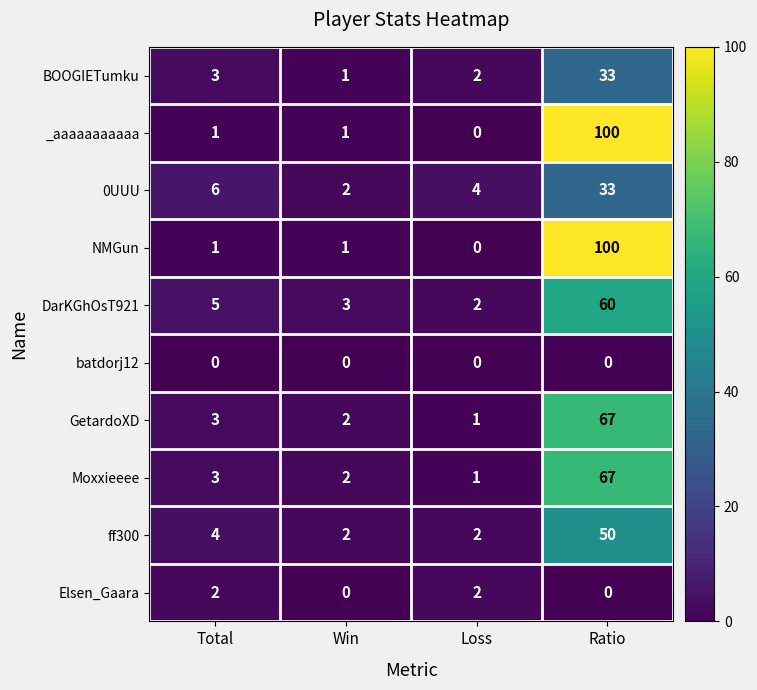

Count the number of data series in this chart.

10